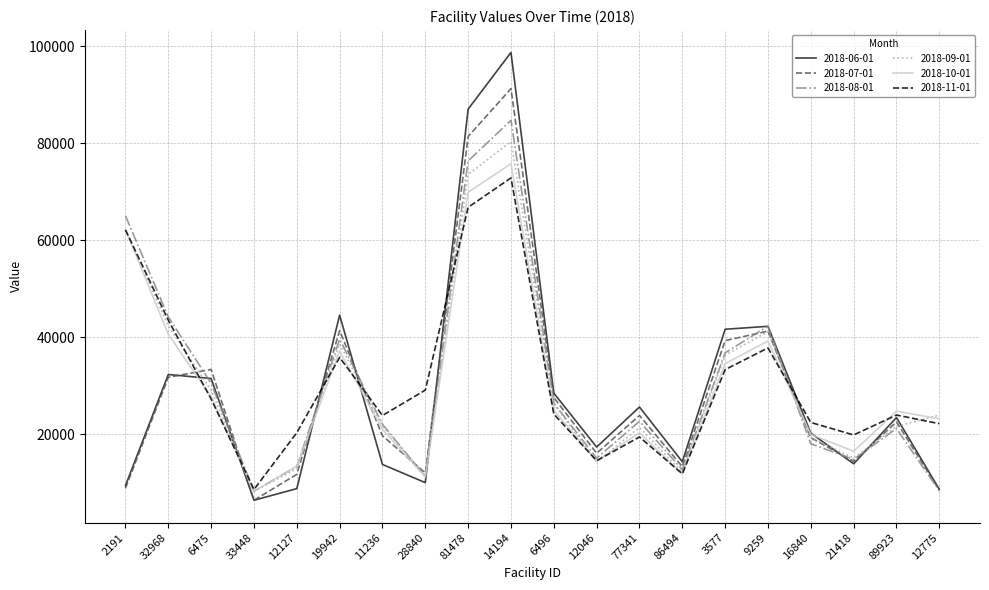

True or false: 2018-08-01 has more than 2 interior local peaks.

True